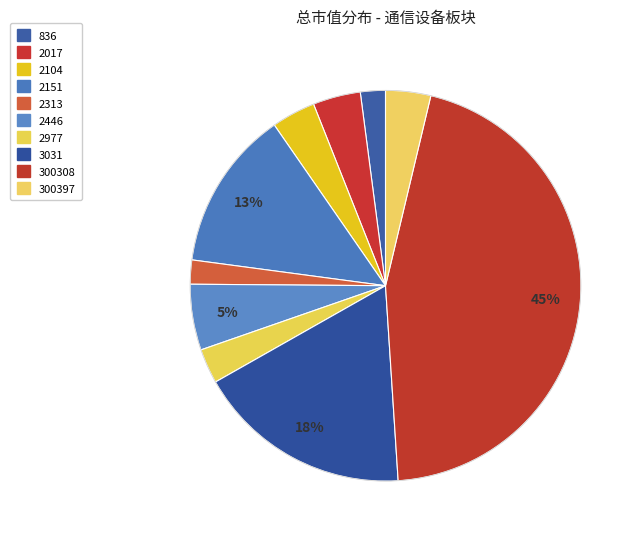

How many slices are in this pie chart?

10